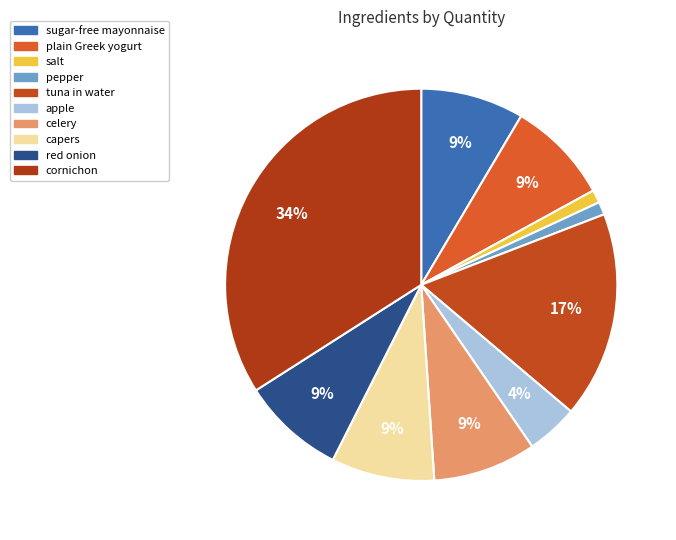

What is the ratio of the value at sugar-free mayonnaise to the value at celery?

1.0